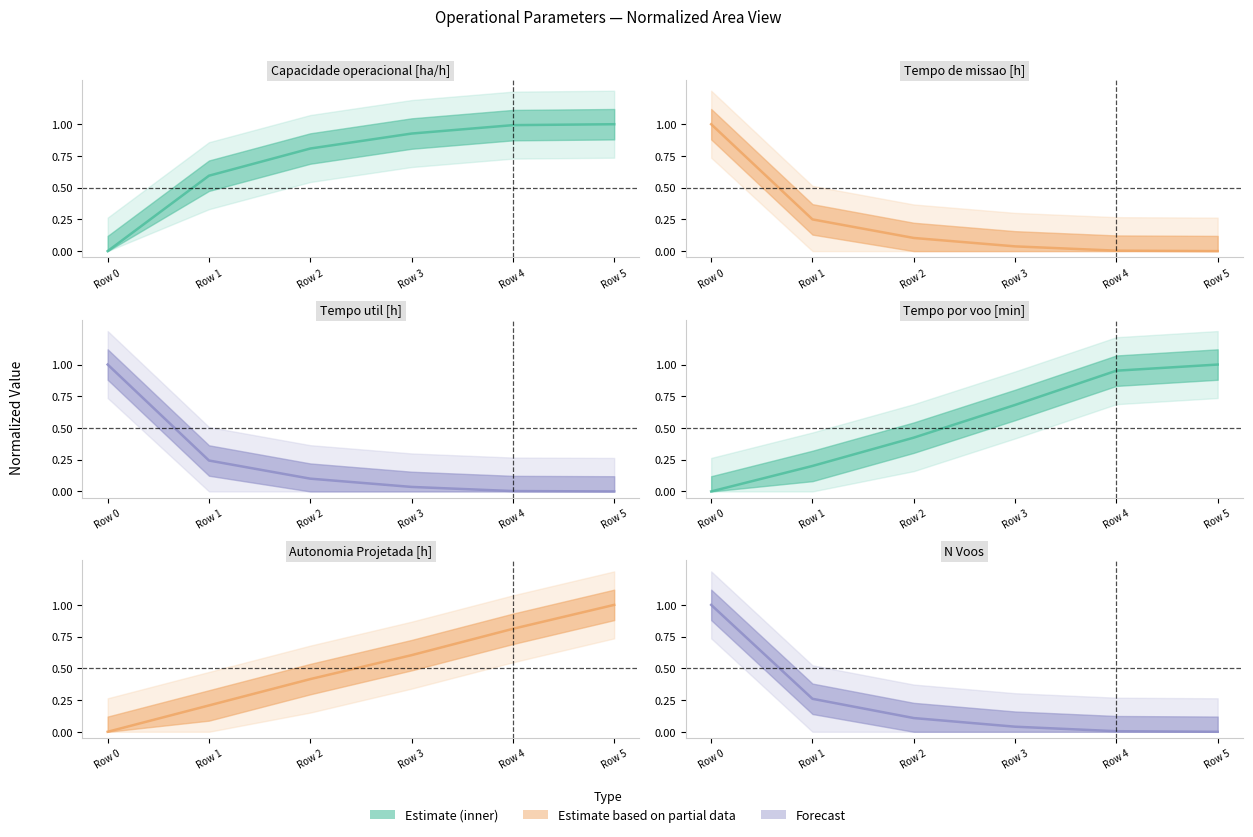

What is the maximum value for Tempo util [h]?

1.0